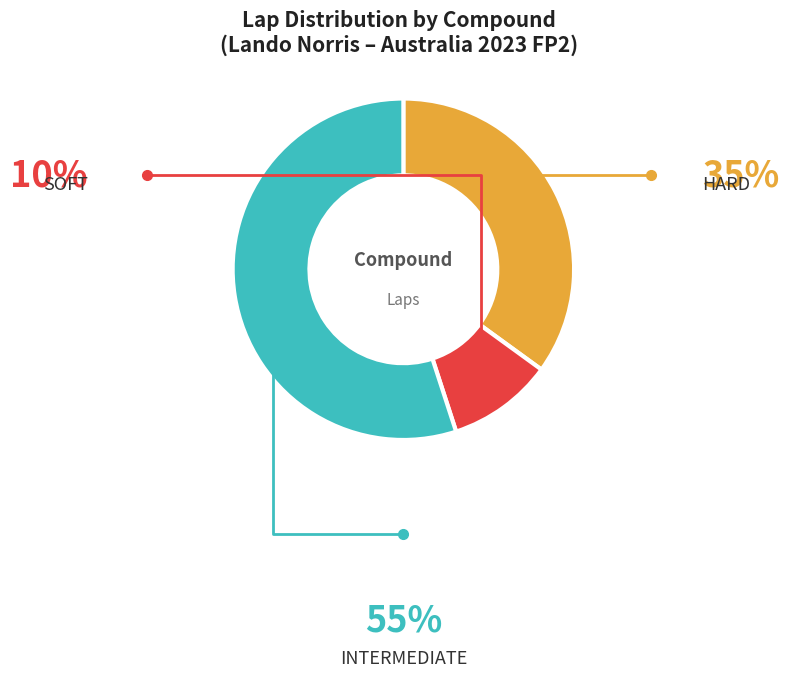

Does any single category account for the majority?

Yes